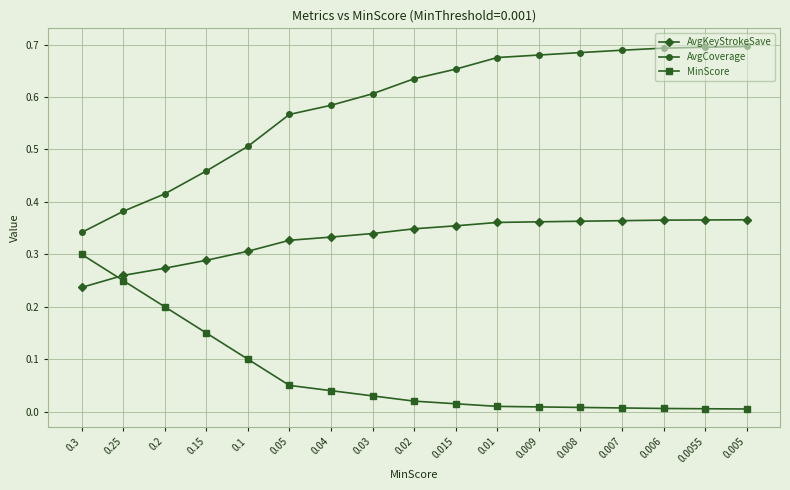

True or false: MinScore and AvgCoverage intersect in this chart.

False